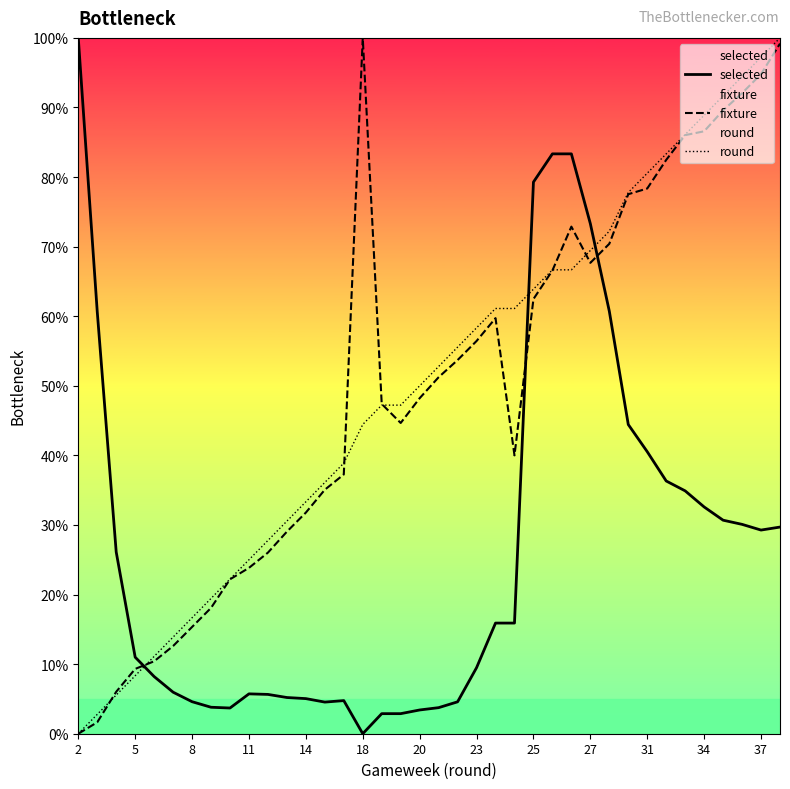

Which category has the highest value in the fixture series?

18